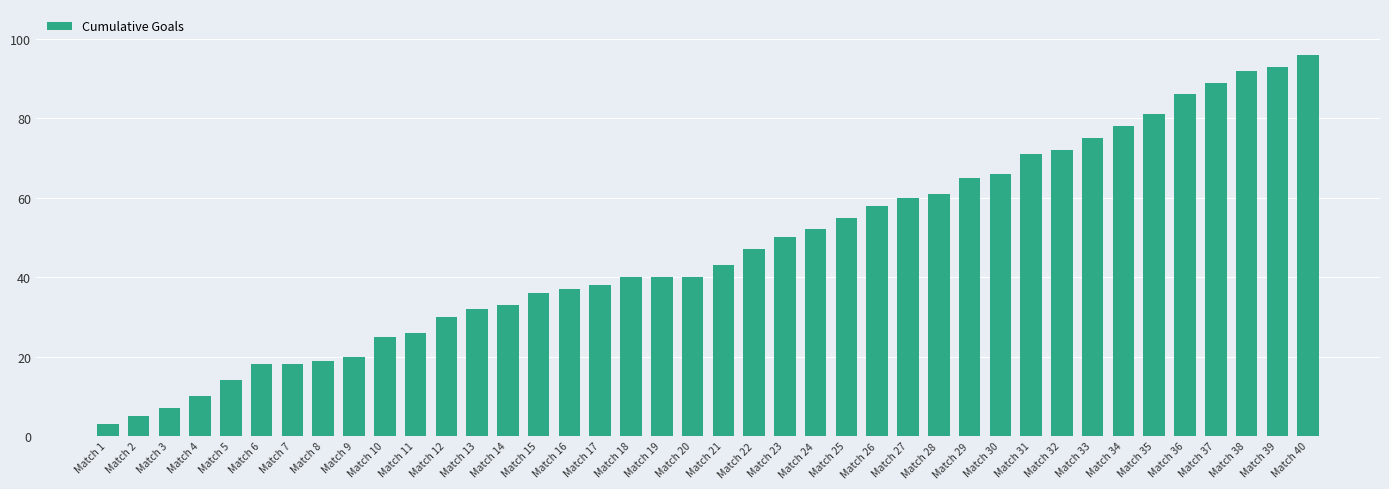

Is it true that the value at Match 14 is 46?

False